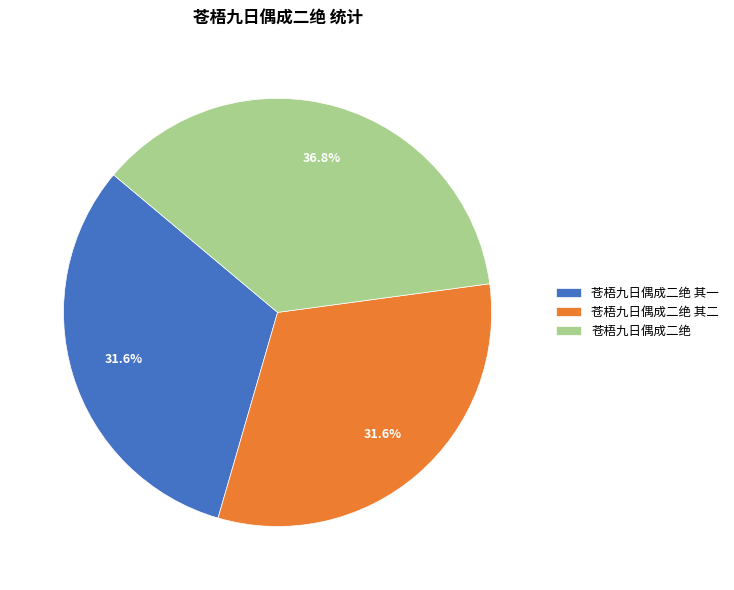

Between 苍梧九日偶成二绝 and 苍梧九日偶成二绝 其二, which is larger?

苍梧九日偶成二绝